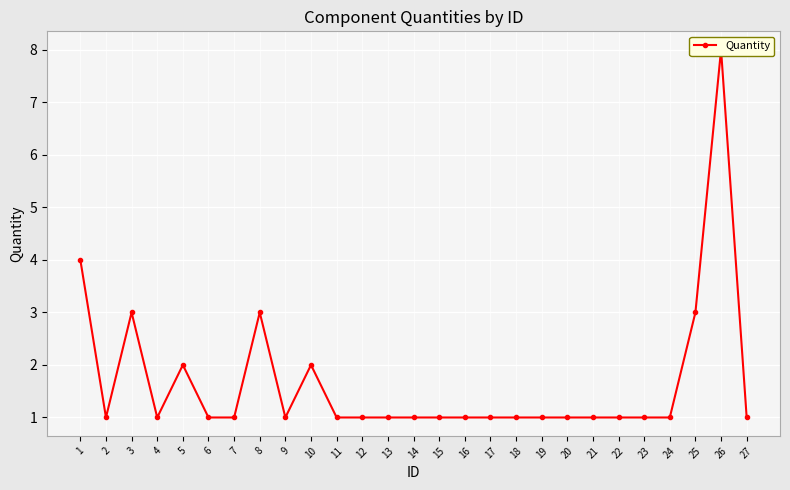

What is the difference between the maximum and second lowest values?

7